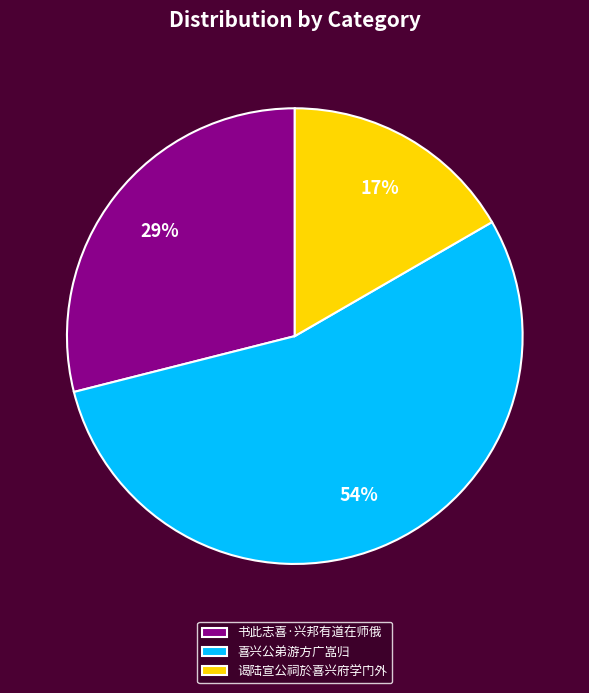

Which has a higher value, 书此志喜·兴邦有道在师俄 or 谒陆宣公祠於喜兴府学门外?

书此志喜·兴邦有道在师俄